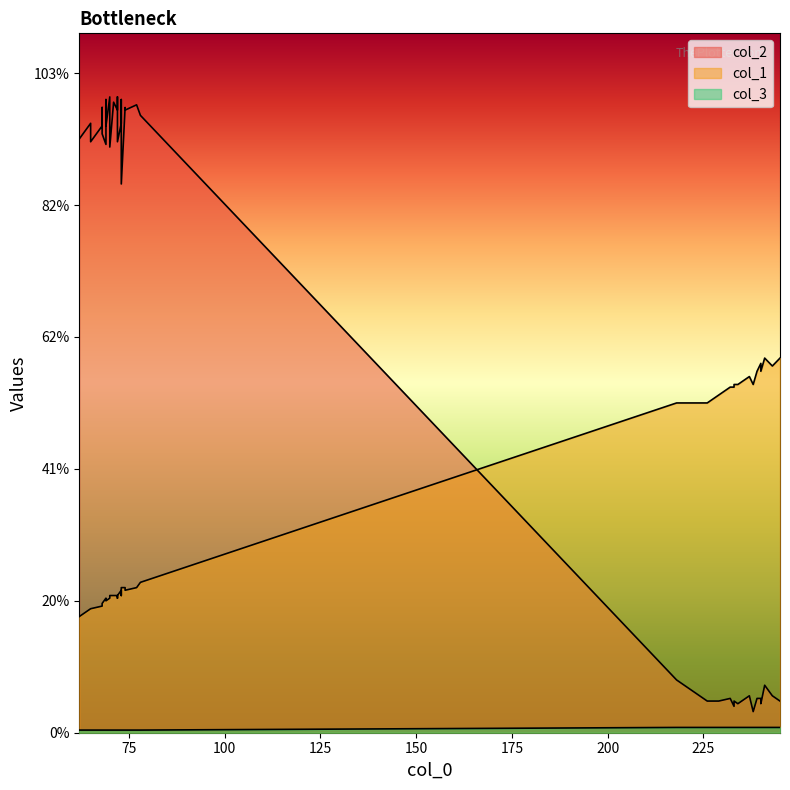

Does the chart display data point markers on the line(s)?

No